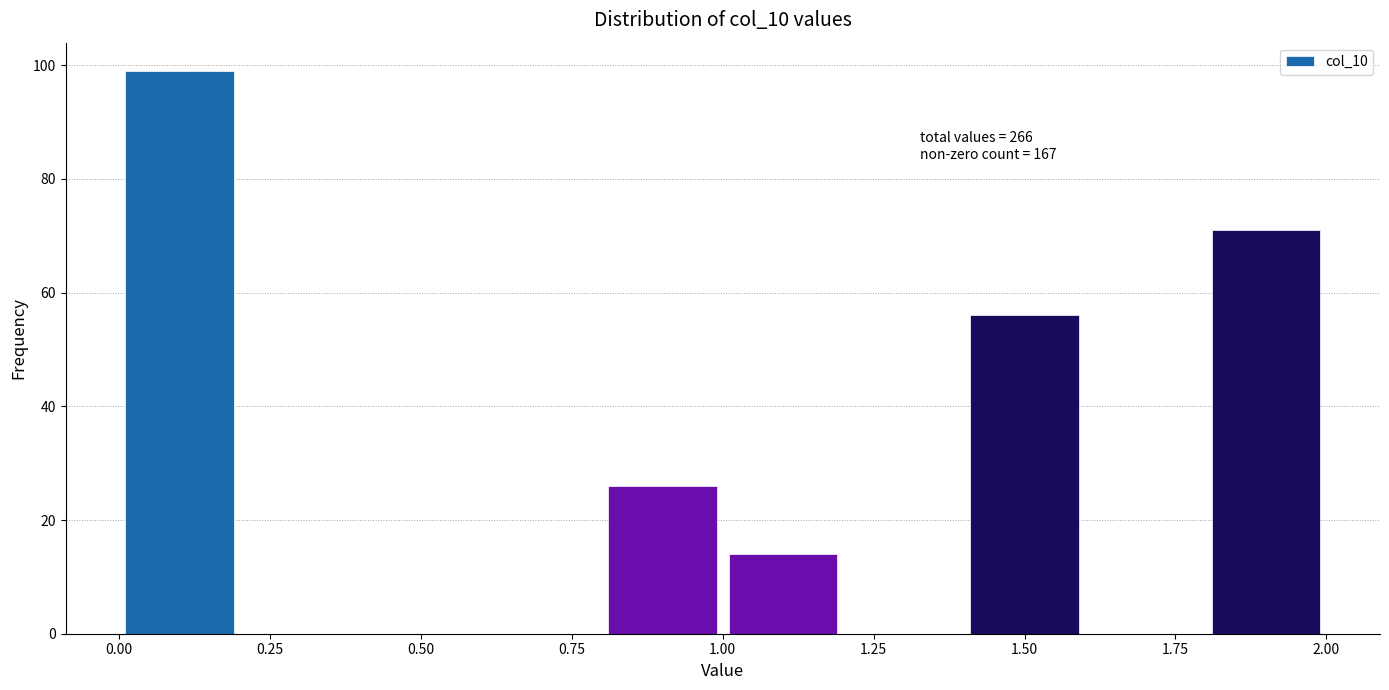

Over which range of the x-axis is the bar tallest?

0.0 to 0.2